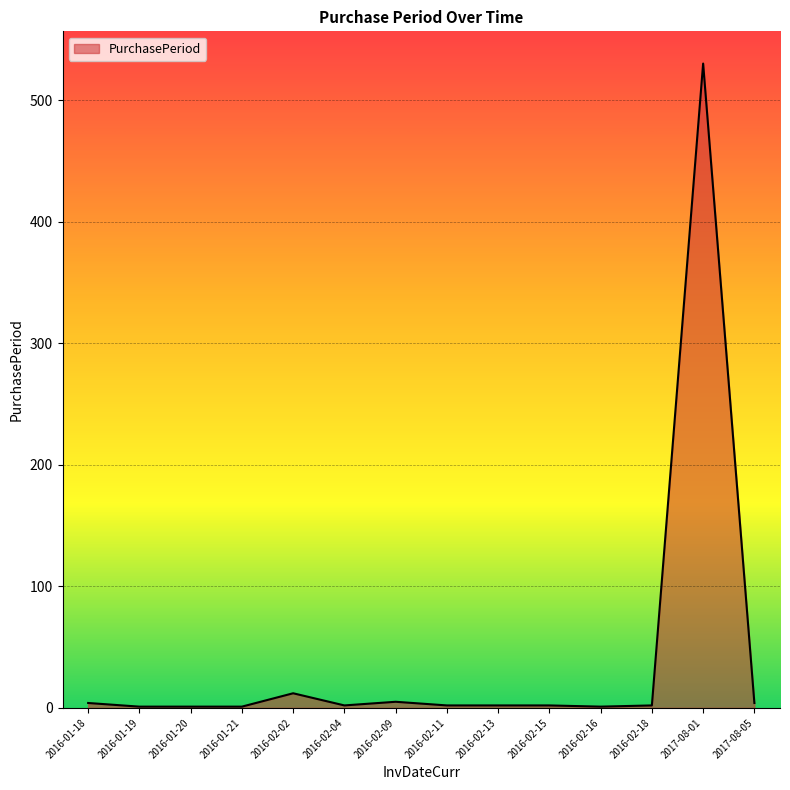

What is the difference between the maximum and minimum values?

529